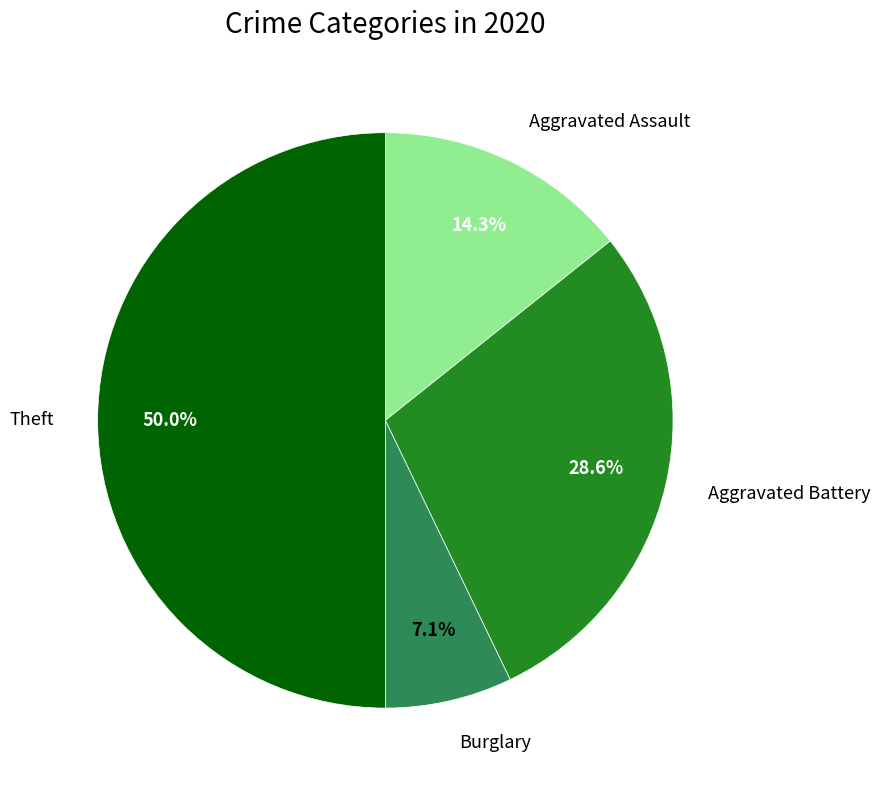

To the nearest percent, what is the average slice percentage?

25%